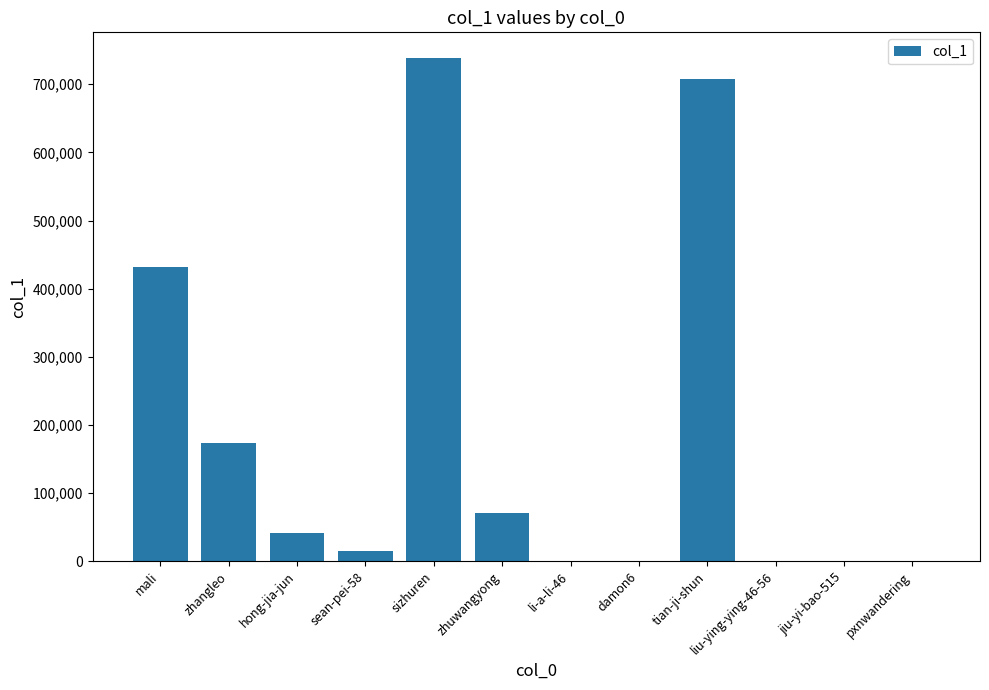

Between mali and zhangleo, which is larger?

mali